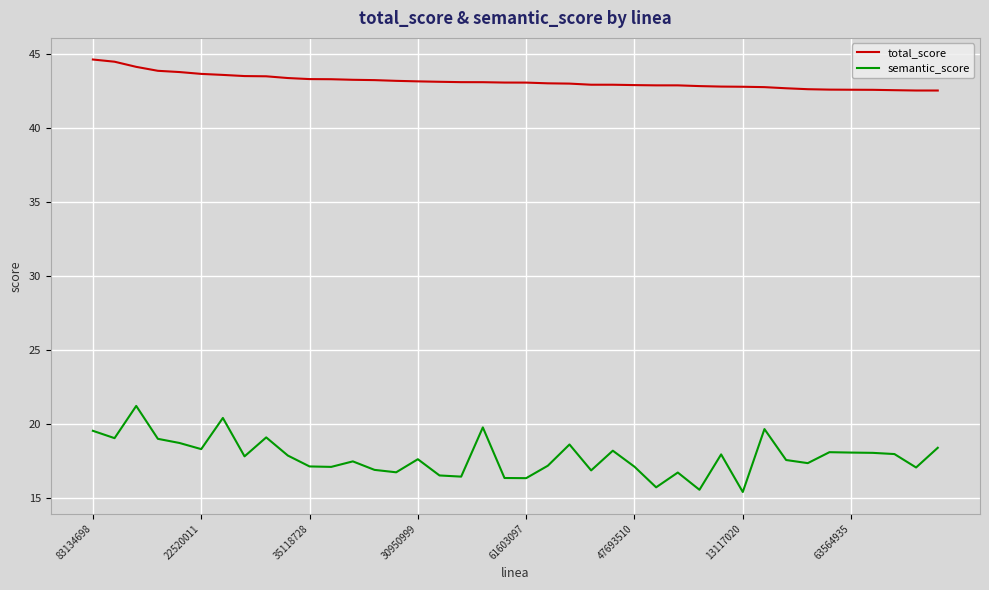

What is the smallest value displayed?

15.4